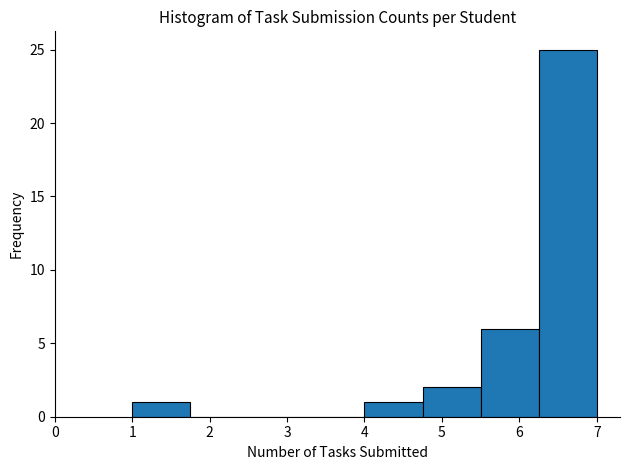

Over which range of the x-axis is the bar tallest?

6.25 to 7.00